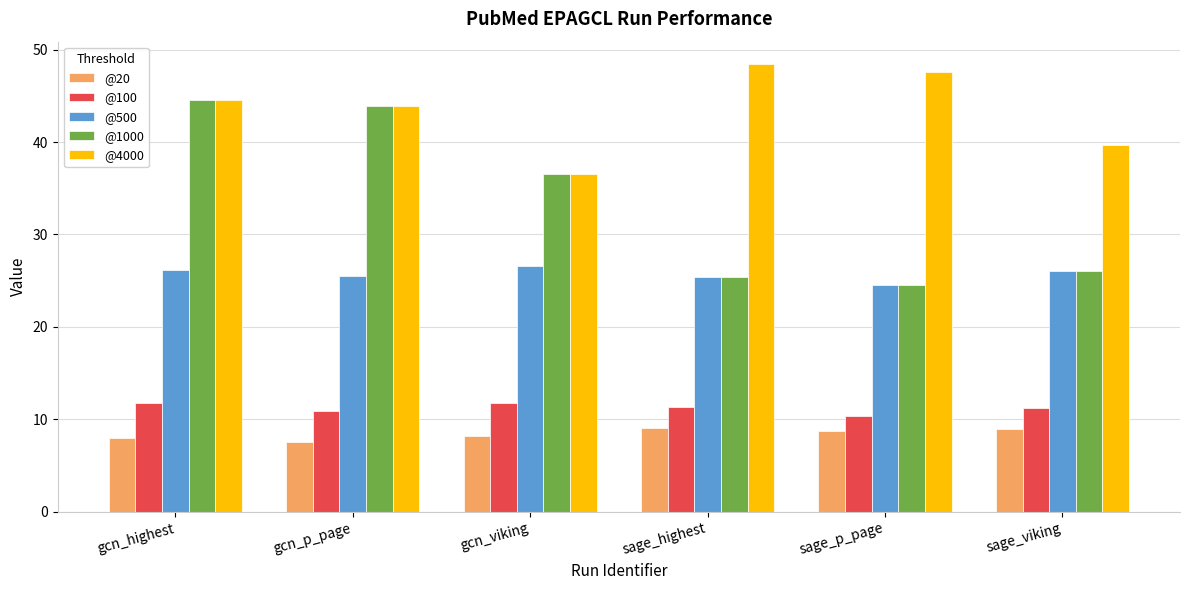

At which label is @4000 closest to 42?

gcn_p_page